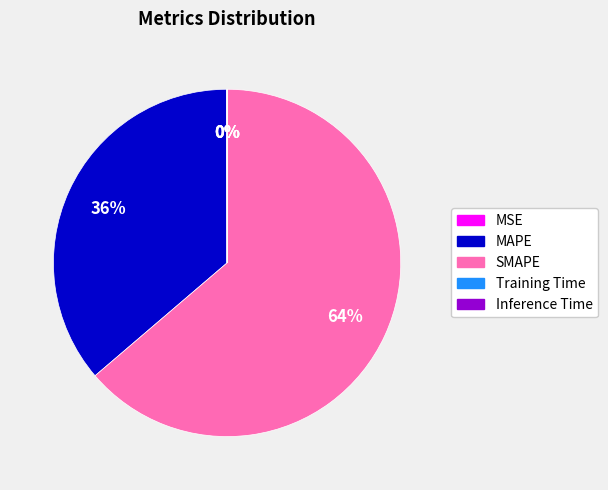

Is MAPE the majority of the pie?

No